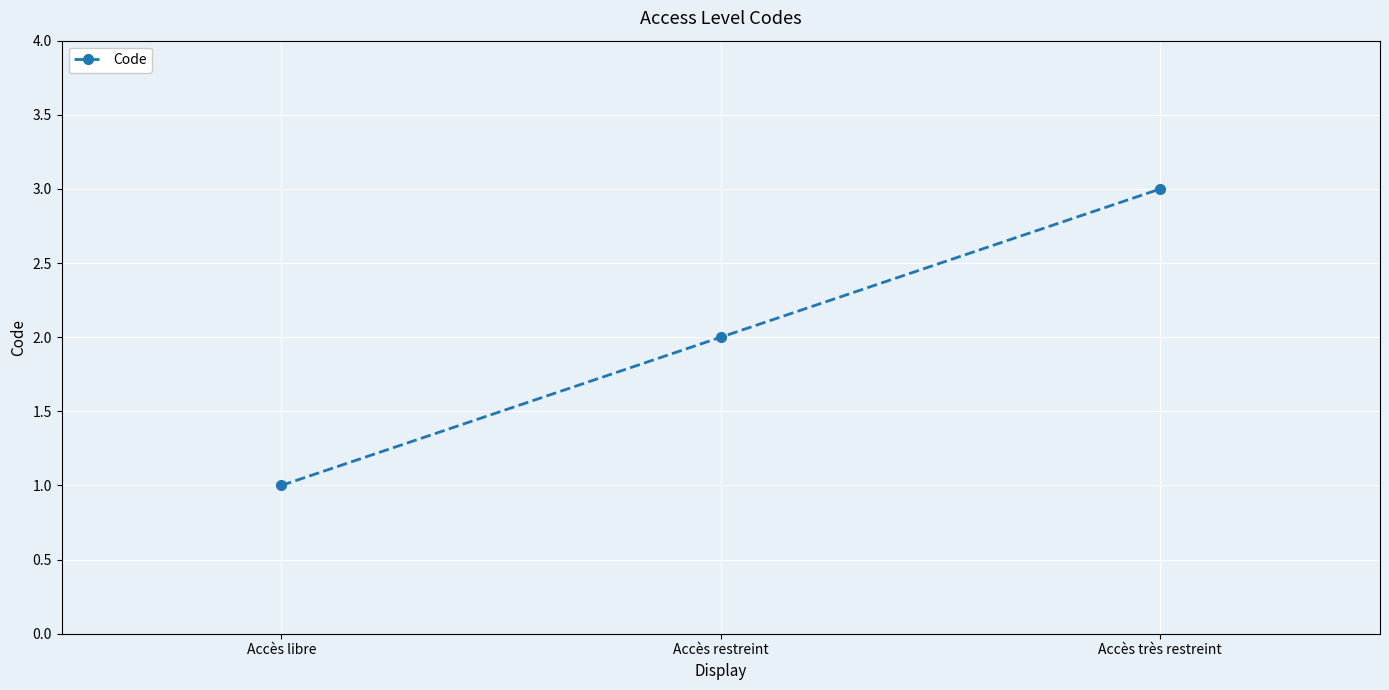

Reading right to left, transcribe all the data shown in this chart.

3	2	1